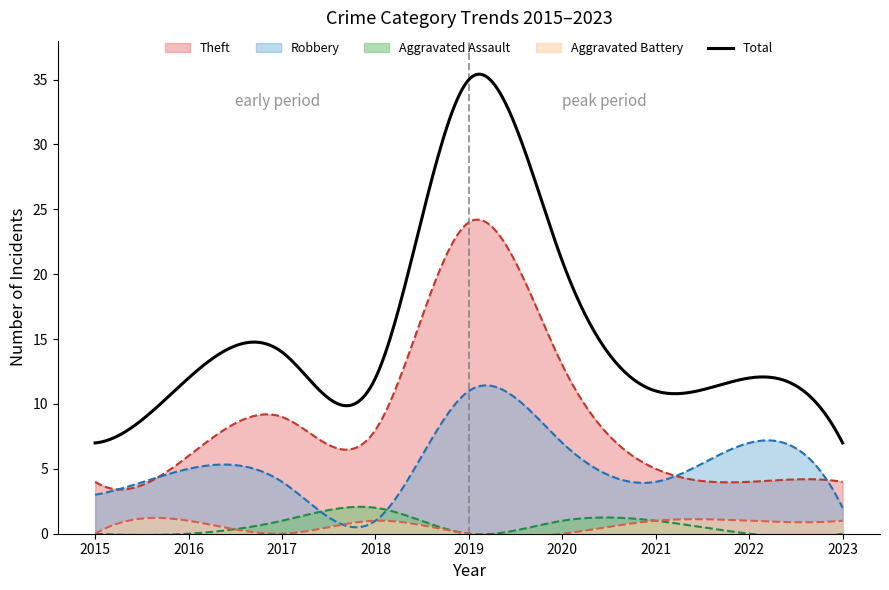

At which category does Robbery reach its first local peak?

2016